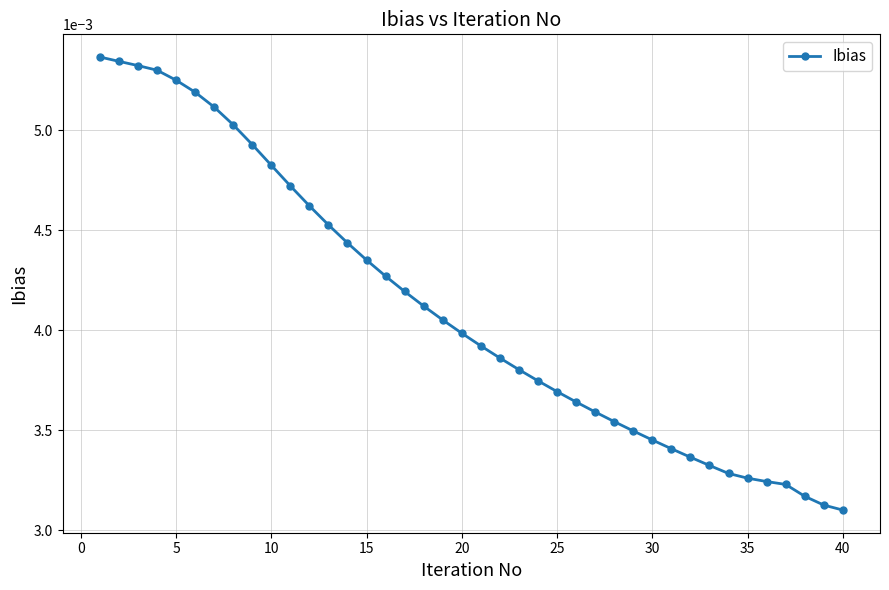

How many values are between 0 and 1?

40